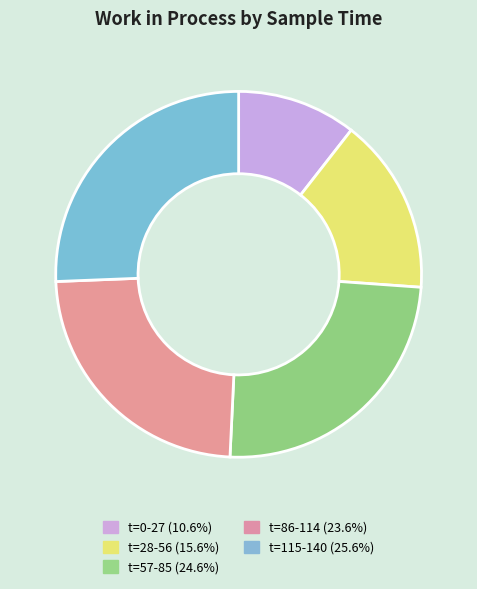

Is there any slice that represents more than half of the pie?

No